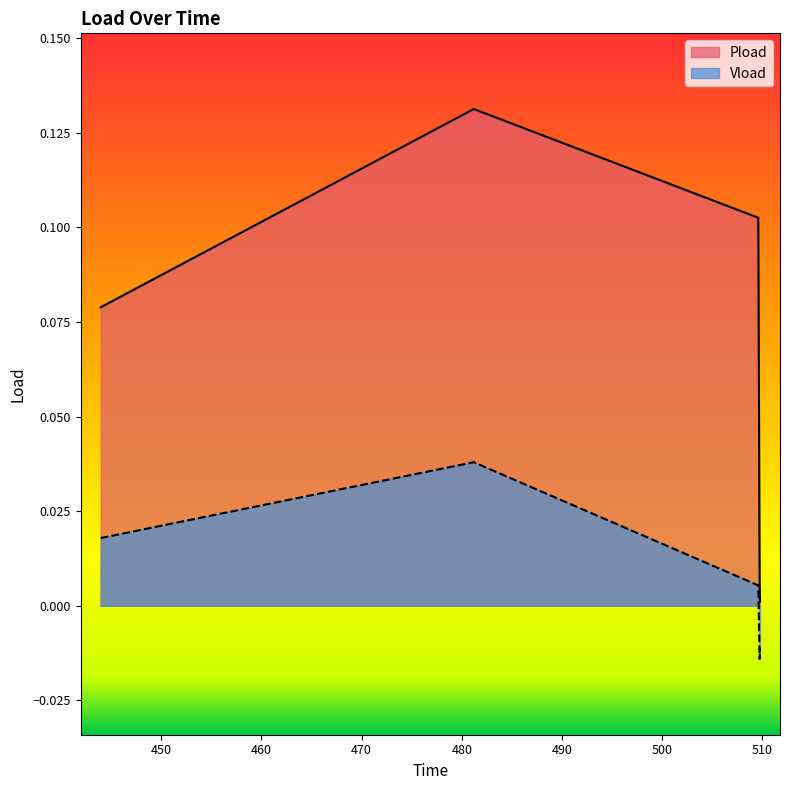

How many values in Vload are below zero?

2